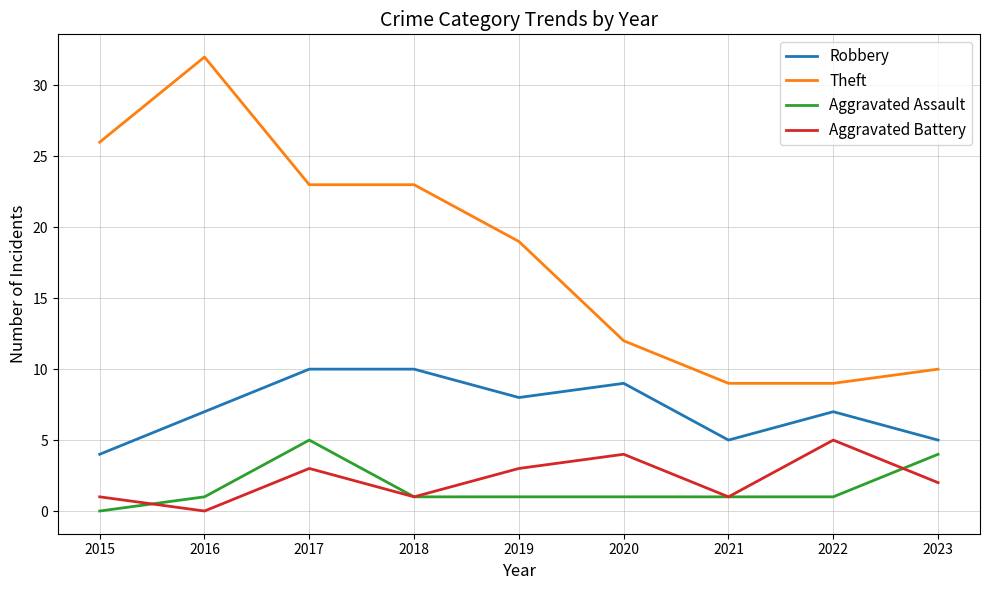

What is the total value across all series at 2016?

40